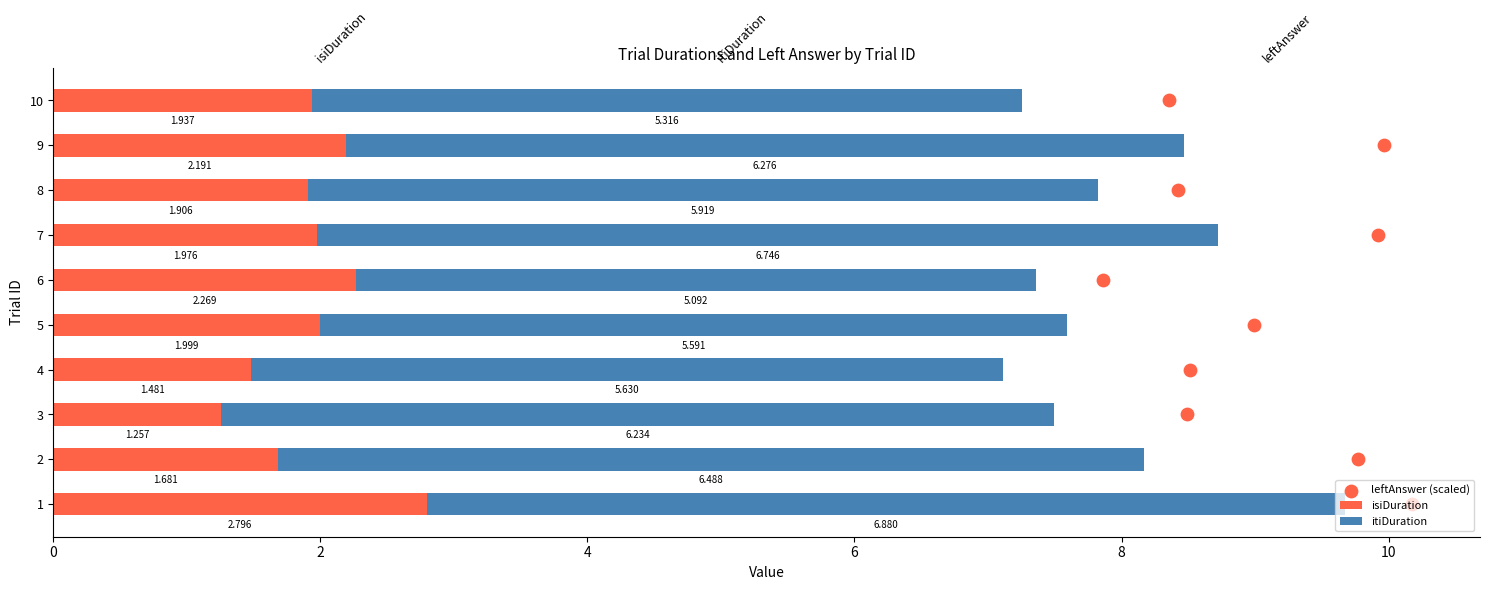

Which series contains the highest Y value?

leftAnswer (scaled)